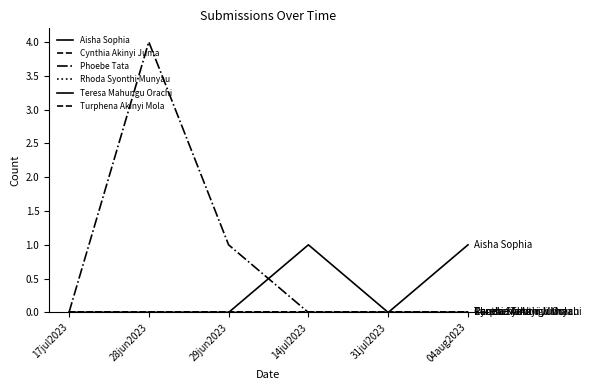

At 04aug2023, list the series in order from largest to smallest.

Aisha Sophia, Cynthia Akinyi Juma, Phoebe Tata, Rhoda Syonthi Munyau, Teresa Mahungu Orachi, Turphena Akinyi Mola